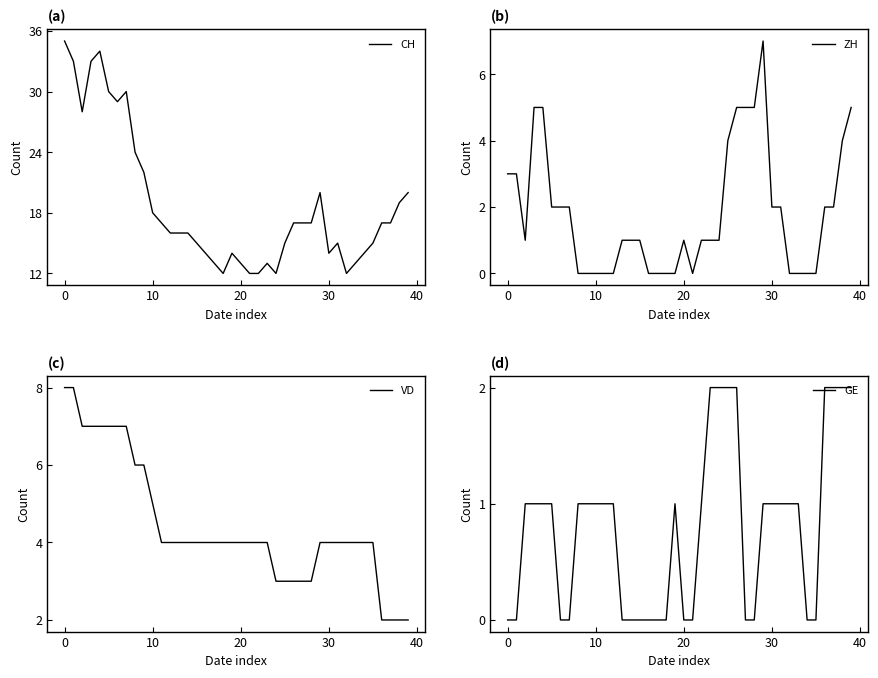

What is the highest value of the ZH series?

7